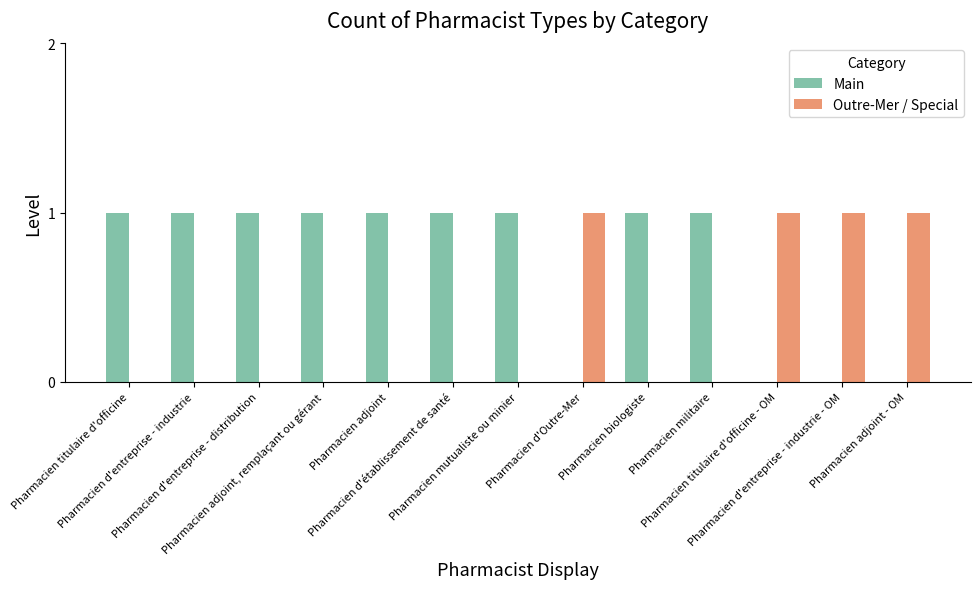

Reading left to right, extract all data points from this chart.

Main: Pharmacien titulaire d'officine=1	Pharmacien d'entreprise - industrie=1	Pharmacien d'entreprise - distribution=1	Pharmacien adjoint, remplaçant ou gérant=1	Pharmacien adjoint=1	Pharmacien d'établissement de santé=1	Pharmacien mutualiste ou minier=1	Pharmacien d'Outre-Mer=0	Pharmacien biologiste=1	Pharmacien militaire=1	Pharmacien titulaire d'officine - OM=0	Pharmacien d'entreprise - industrie - OM=0	Pharmacien adjoint - OM=0
Outre-Mer / Special: Pharmacien titulaire d'officine=0	Pharmacien d'entreprise - industrie=0	Pharmacien d'entreprise - distribution=0	Pharmacien adjoint, remplaçant ou gérant=0	Pharmacien adjoint=0	Pharmacien d'établissement de santé=0	Pharmacien mutualiste ou minier=0	Pharmacien d'Outre-Mer=1	Pharmacien biologiste=0	Pharmacien militaire=0	Pharmacien titulaire d'officine - OM=1	Pharmacien d'entreprise - industrie - OM=1	Pharmacien adjoint - OM=1